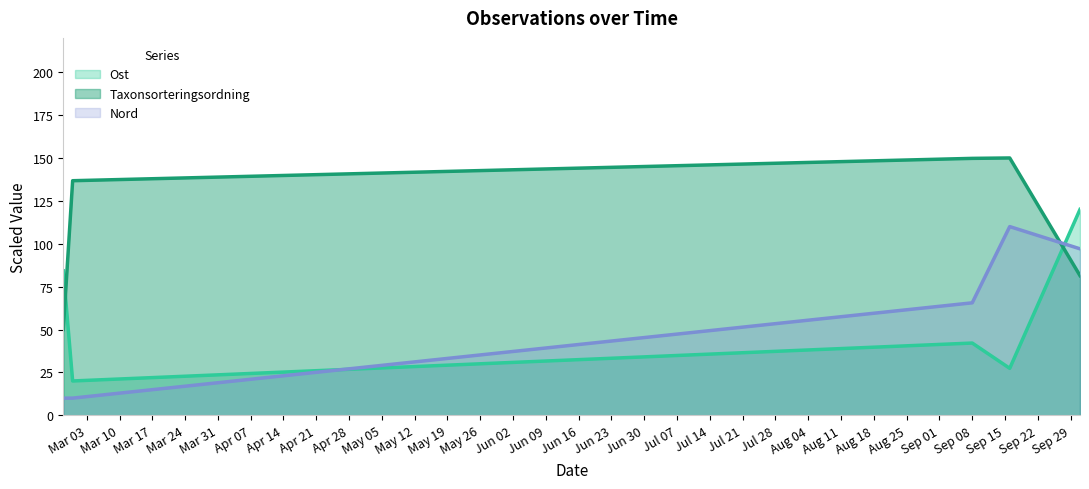

What are all the series names shown in the legend?

Ost, Taxonsorteringsordning, Nord